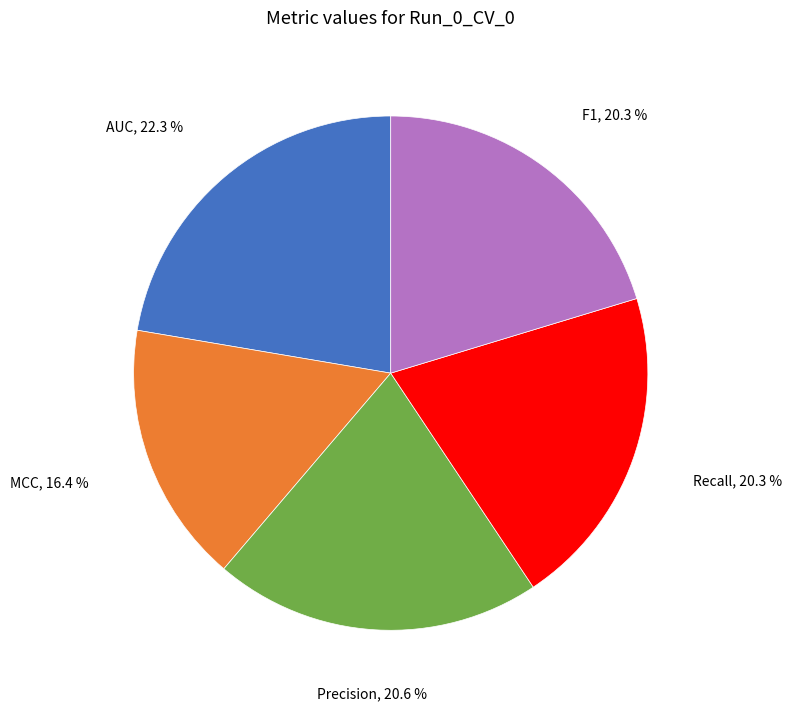

Is there a majority slice in this chart?

No